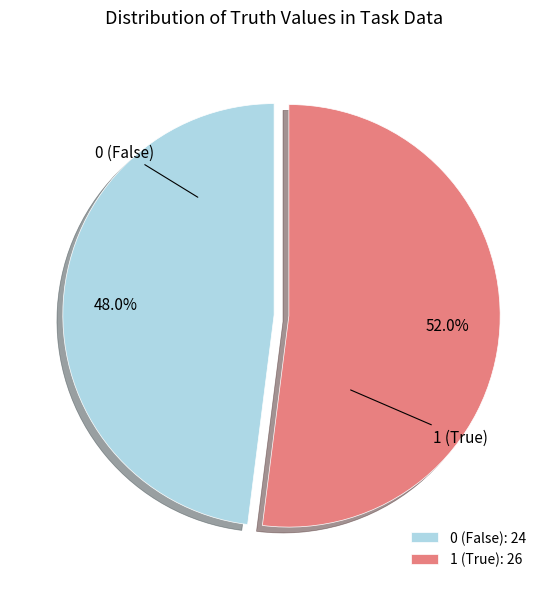

Rank the categories by value from highest to lowest.

1 (True): 26, 0 (False): 24